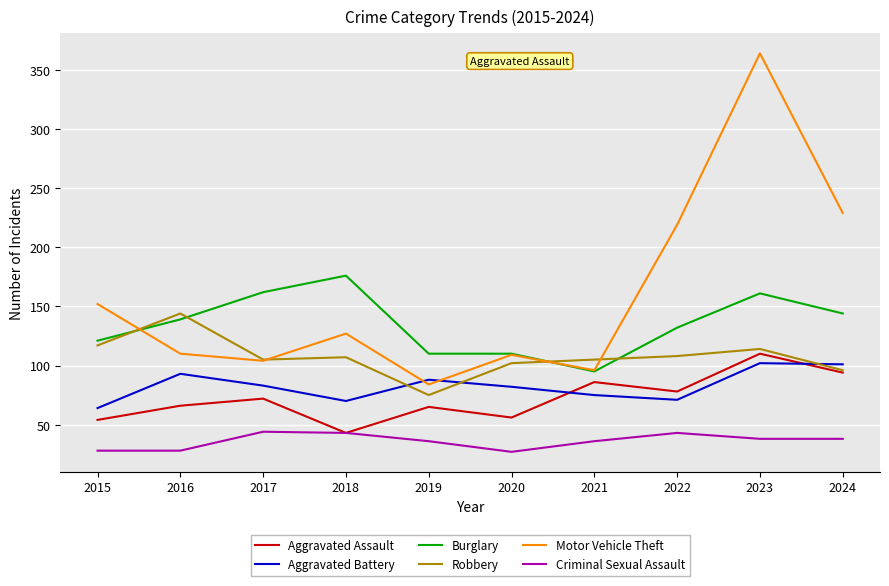

True or false: Criminal Sexual Assault and Robbery cross at least once.

False